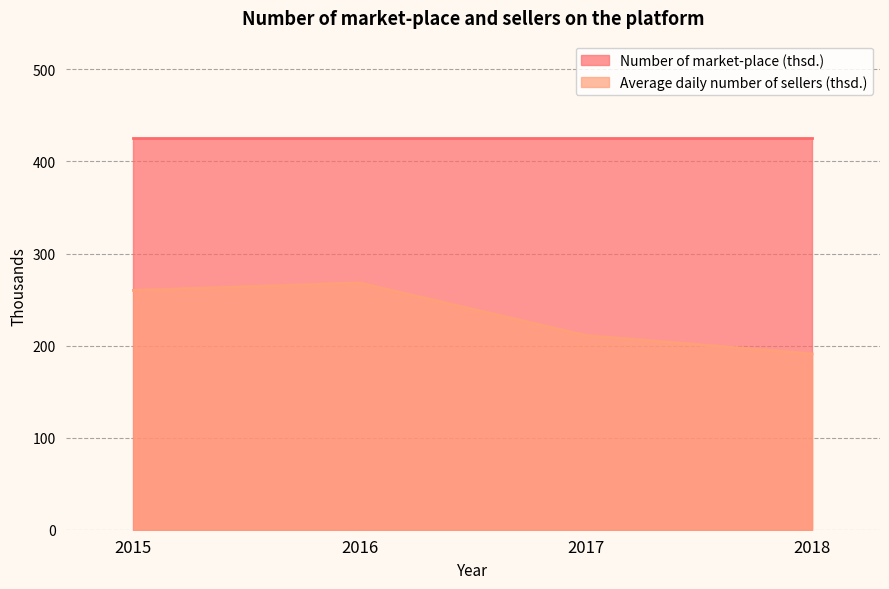

True or false: Number of market-place (thsd.) and Average daily number of sellers (thsd.) cross at least once.

False